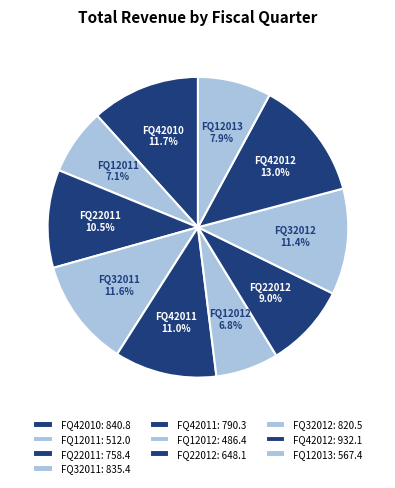

Does FQ22012 represent more than half of the total?

No